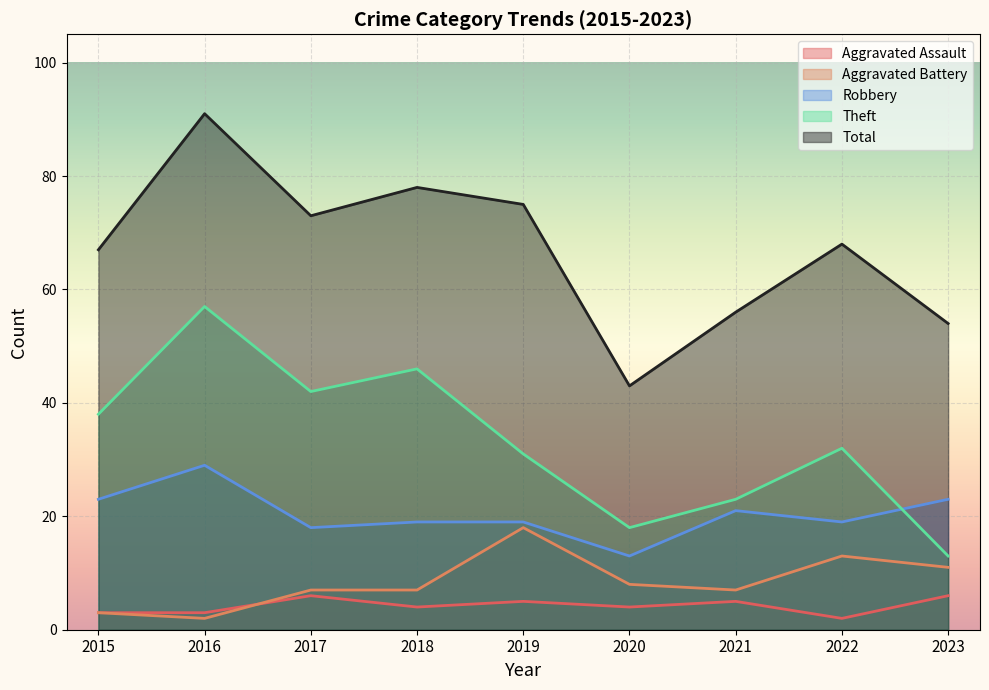

What is the sum of all Aggravated Assault values?

38